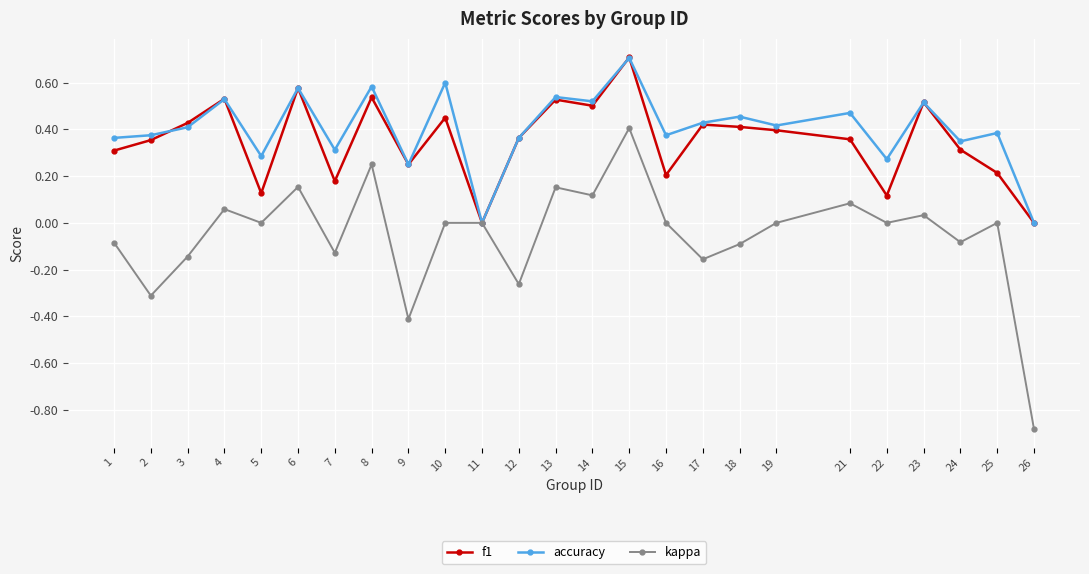

How many lines are shown in the chart?

3